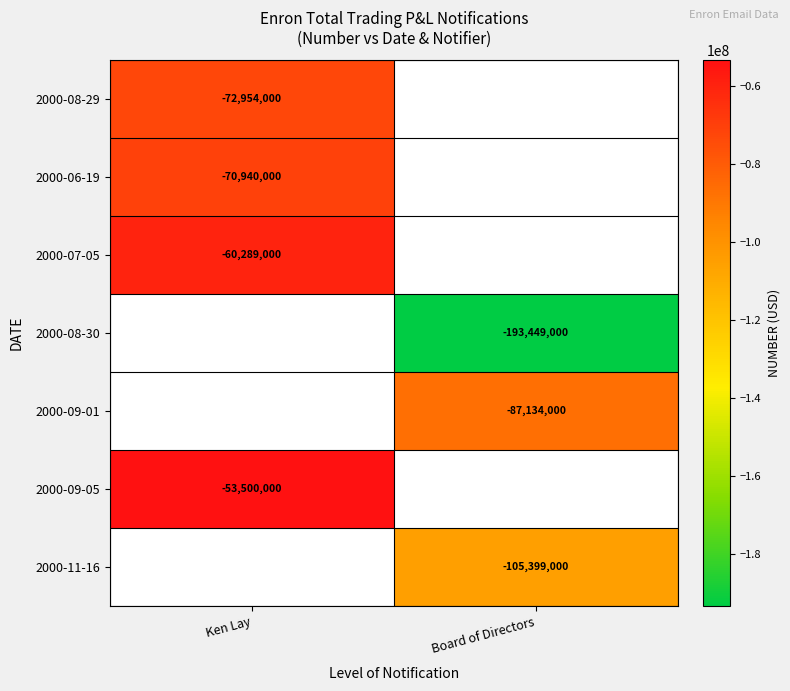

The 2000-06-19 series shows -31573470.3 at Ken Lay. True or false?

False